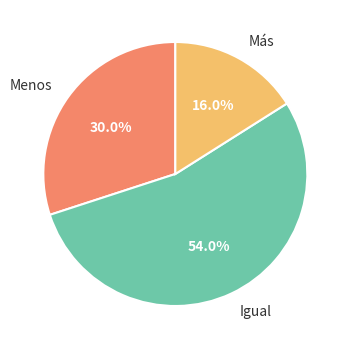

Is Más the majority of the pie?

No